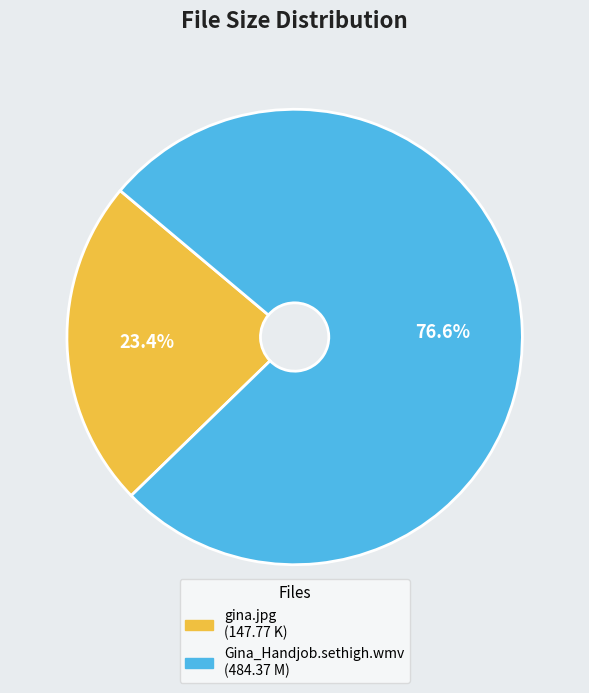

Do gina.jpg and Gina_Handjob.sethigh.wmv together represent more than half of the pie?

Yes